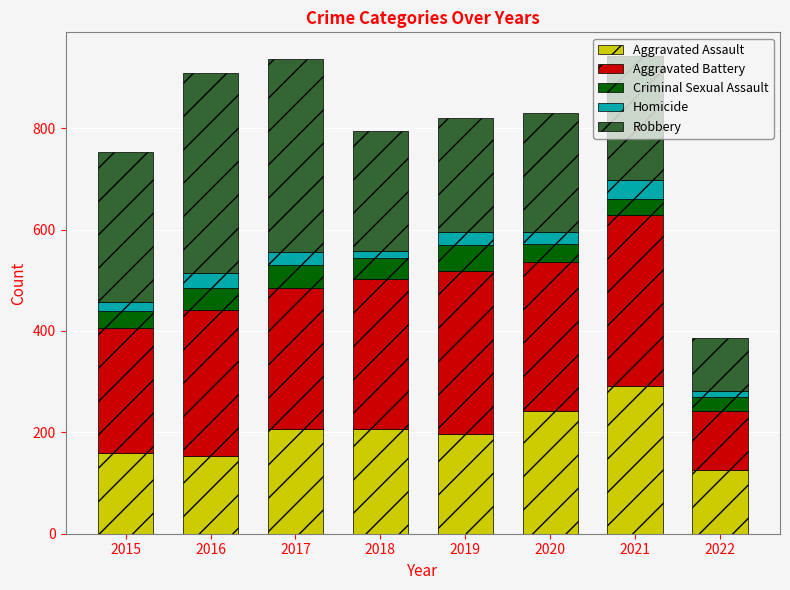

What is the difference between the second highest and minimum values in the Aggravated Assault series?

117